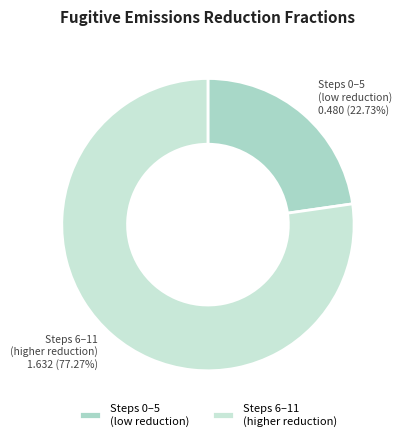

Is Steps 0–5 (low reduction) the majority of the pie?

No